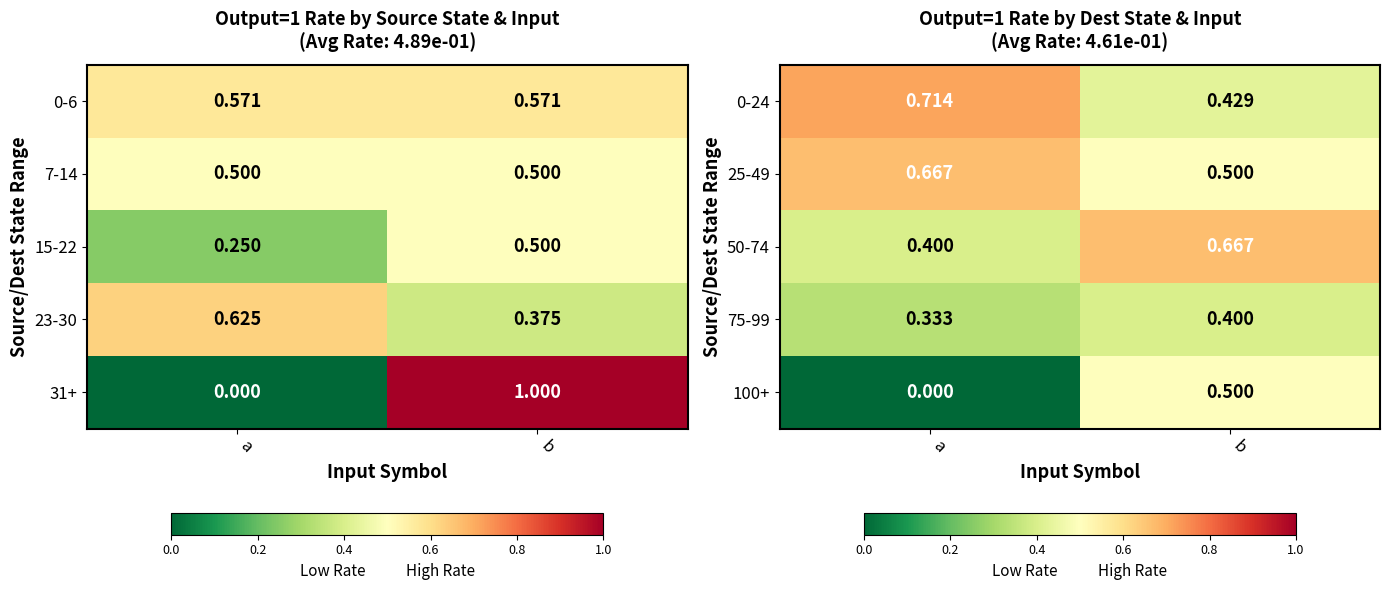

Which category has the lowest value in the 25-49 series?

b